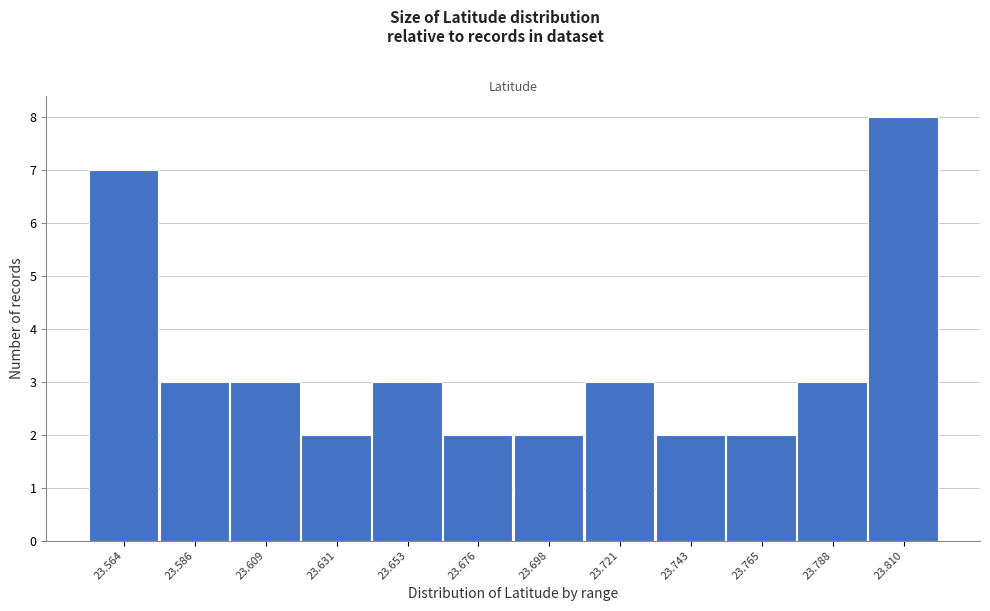

Over which range of the x-axis is the bar tallest?

23.800 to 23.820